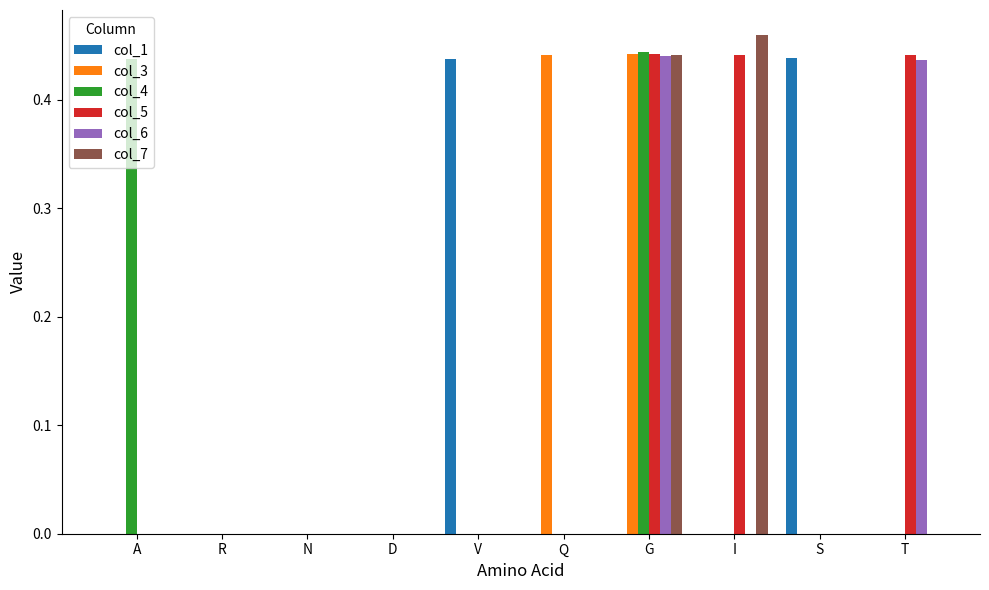

At which label does col_7 reach its peak?

I